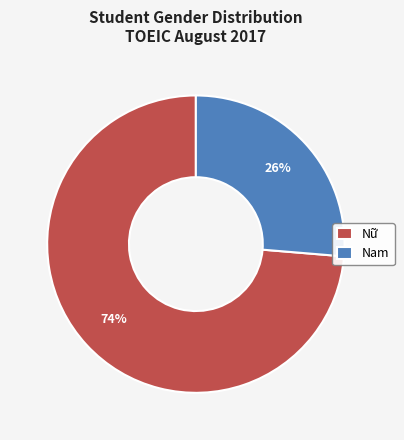

The Nữ slice represents 74% of the pie. True or false?

True